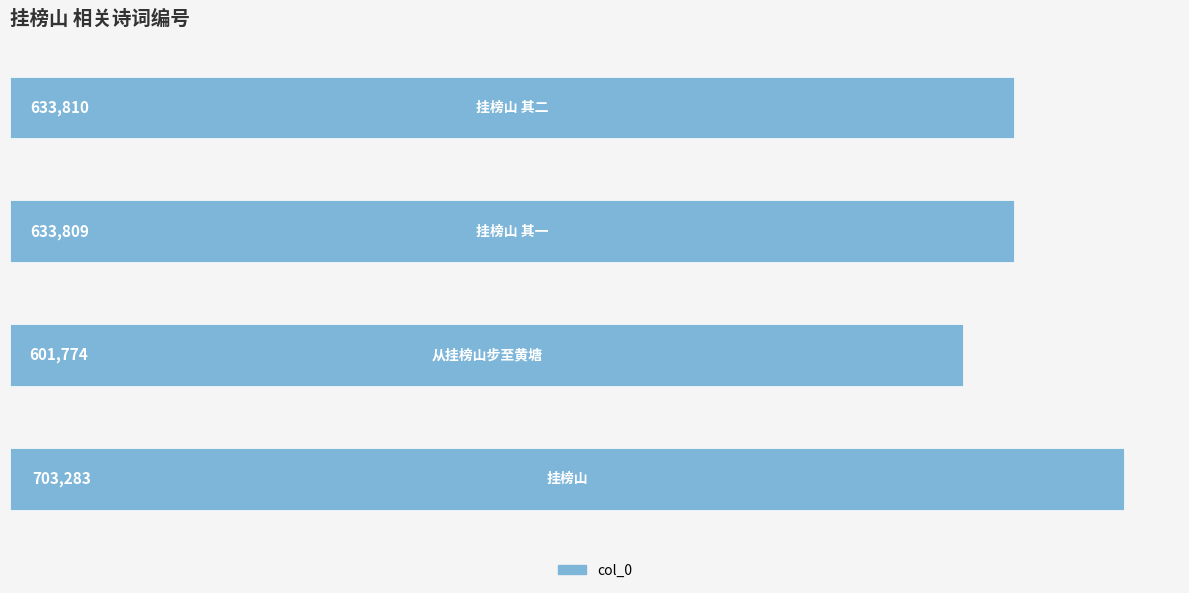

What is the greatest value displayed?

703283